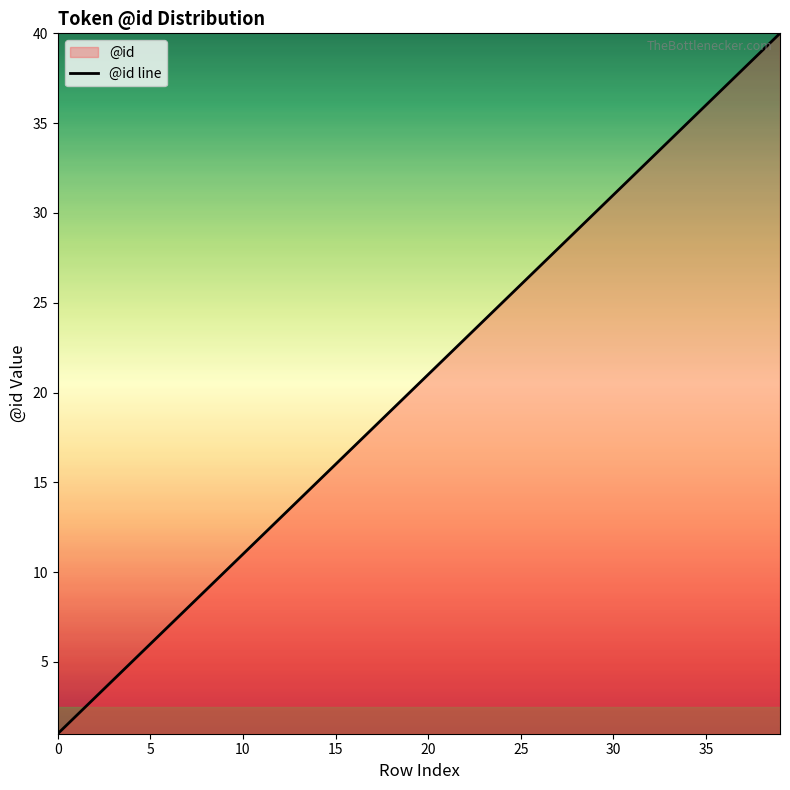

Is this an area chart (filled region under the line)?

No